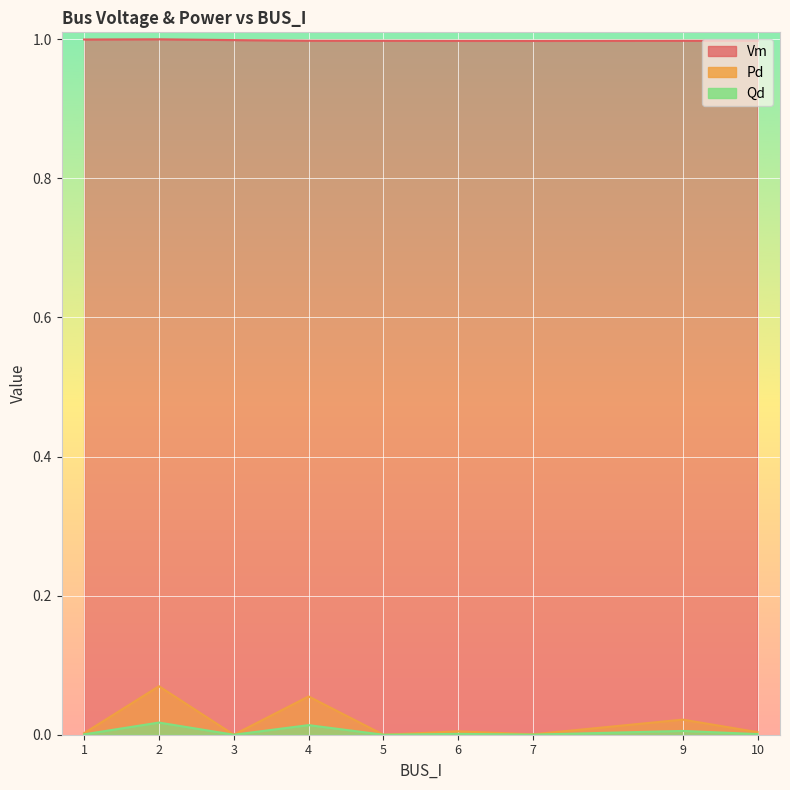

Which series has the largest total across all categories?

Vm